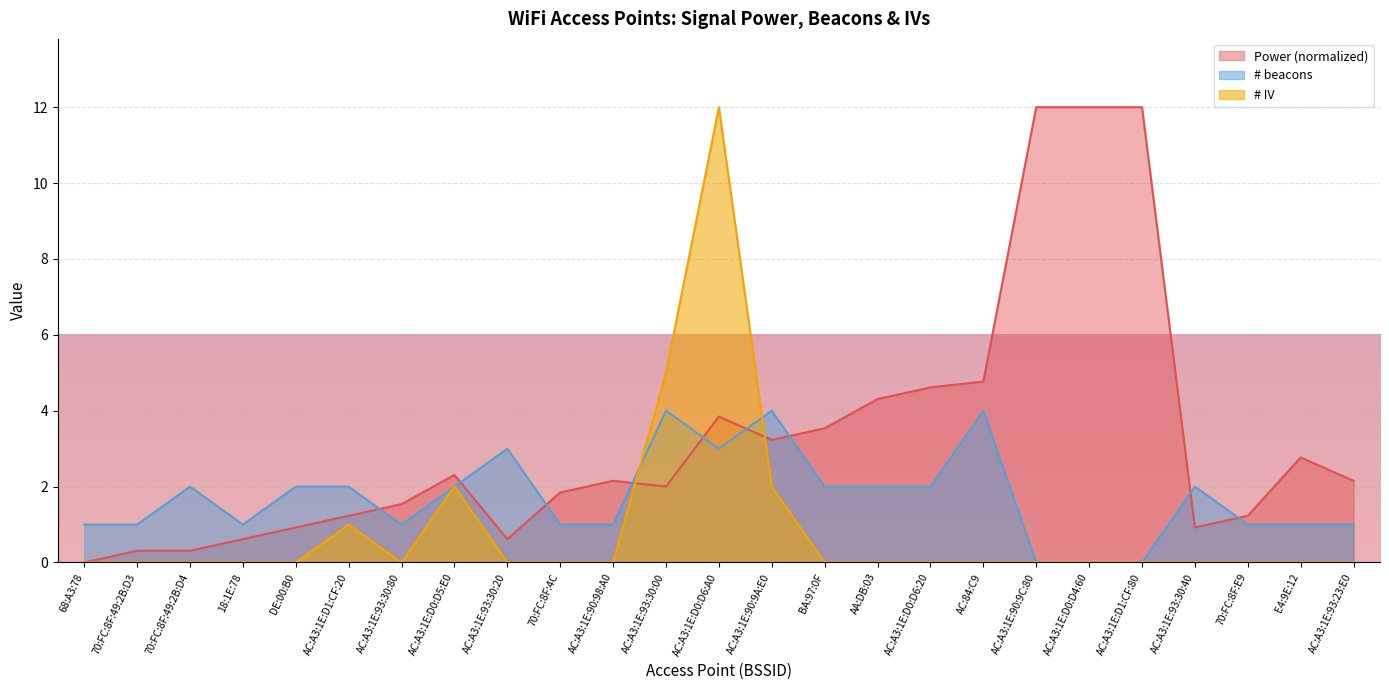

How many series are shown in this chart?

3